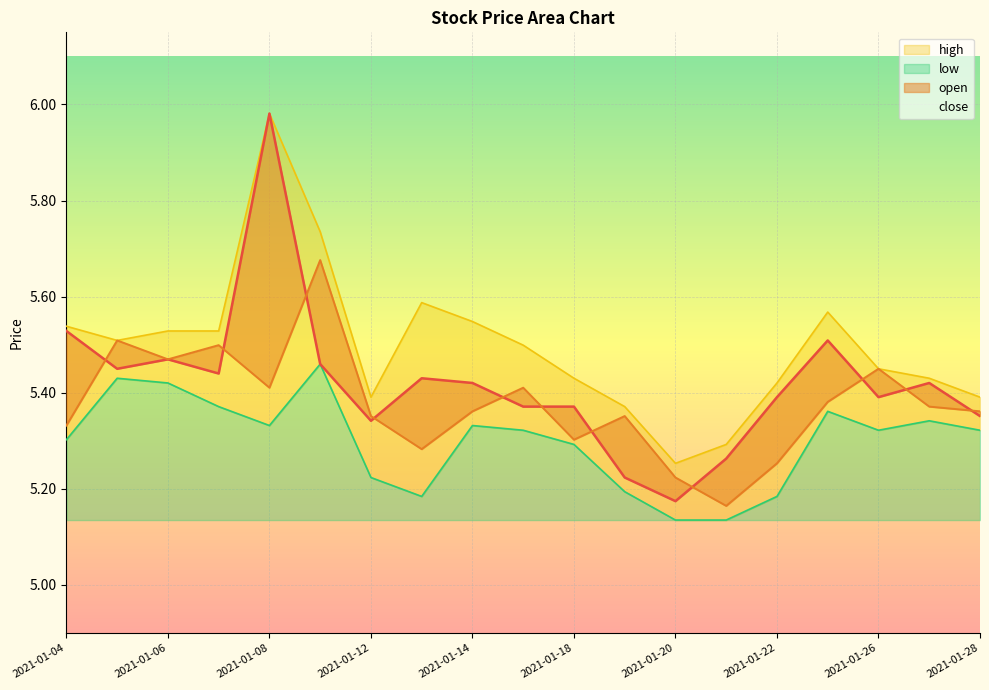

What is the maximum value shown in the chart?

6.0